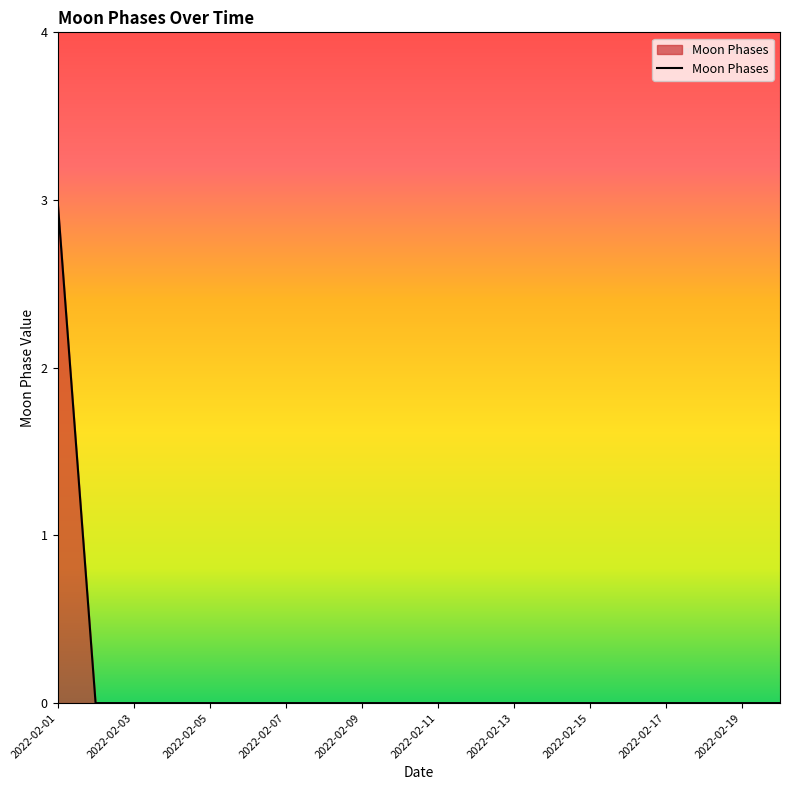

What is the greatest value displayed?

3